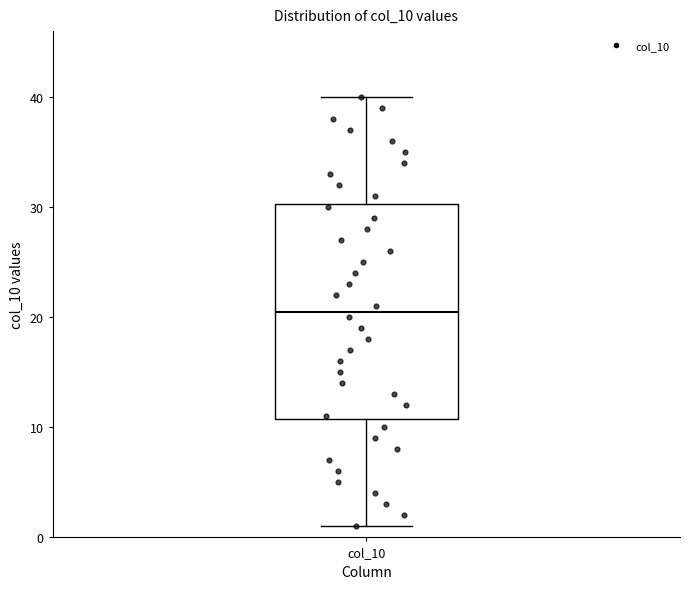

Where does the upper whisker of the box for col_10 end on the y-axis? The values are not printed on the chart, so give them approximately, as read against the axis.

40